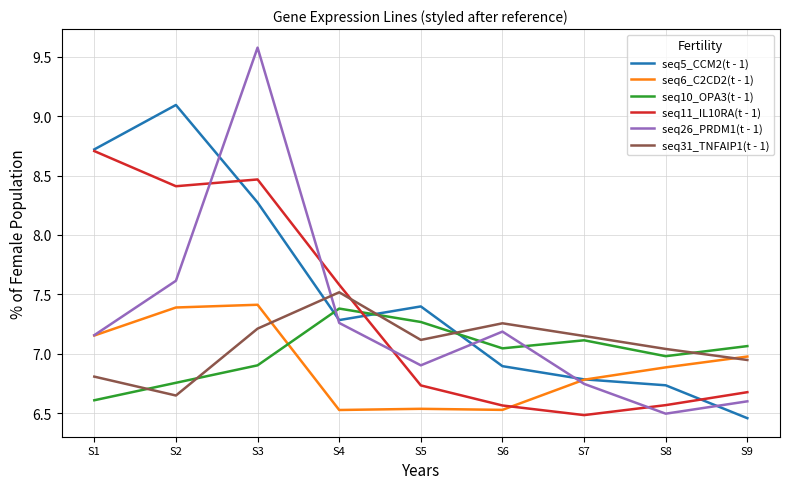

True or false: seq5_CCM2(t - 1) and seq6_C2CD2(t - 1) cross at least once.

True